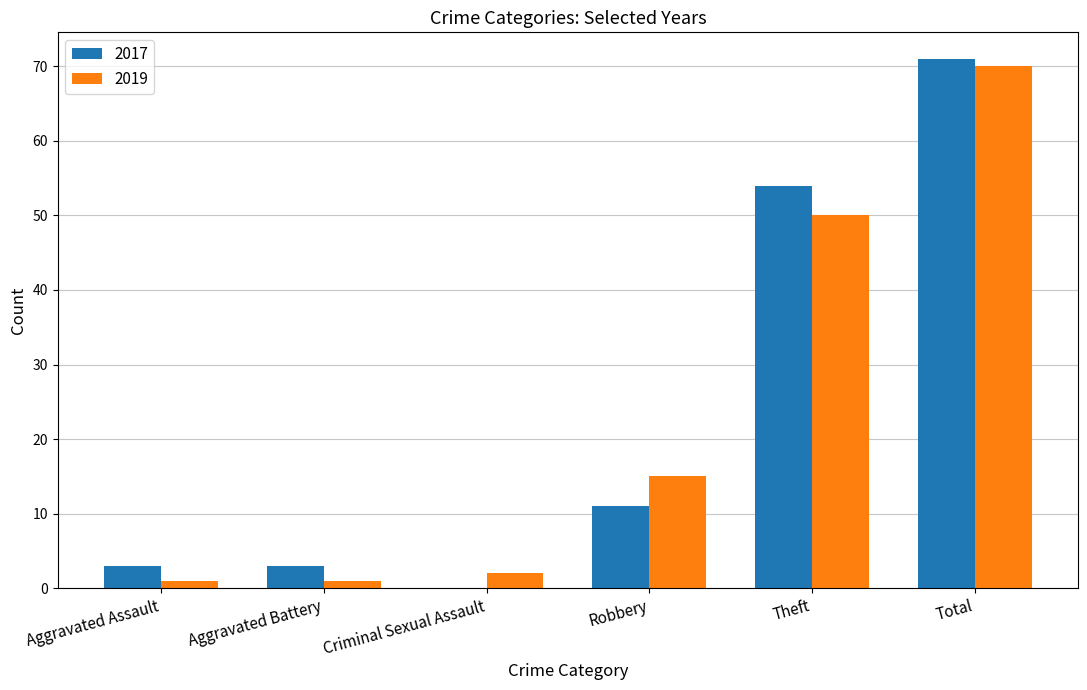

True or false: 2017 has a value of 35 at Total.

False